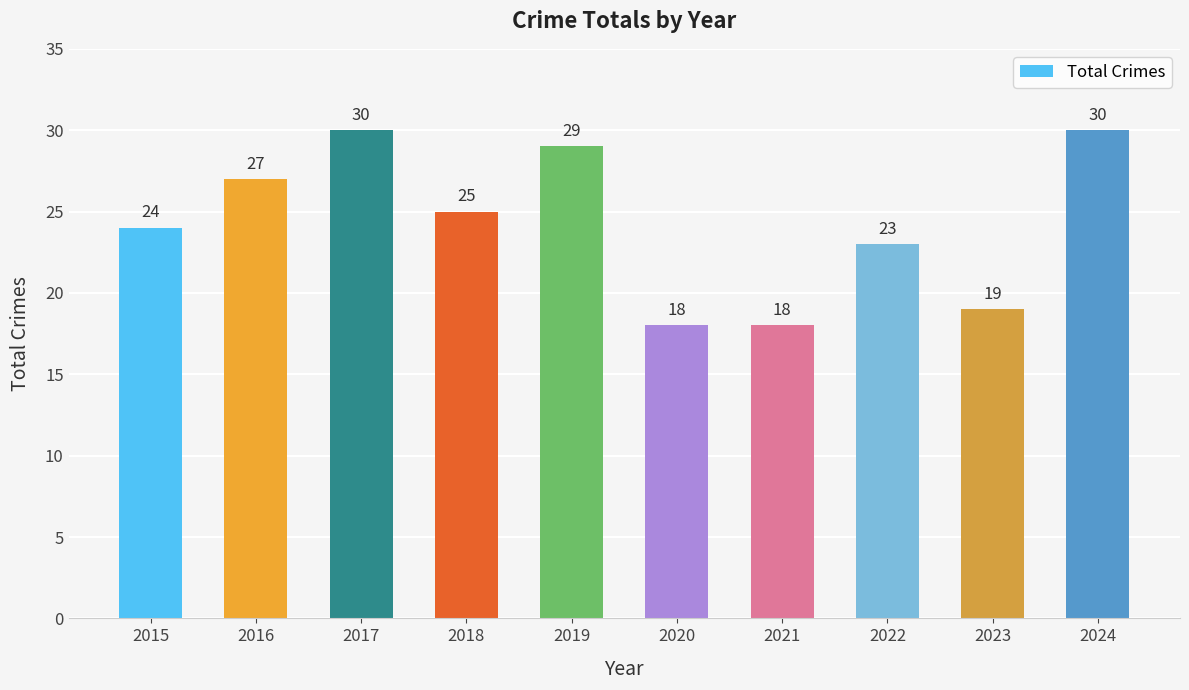

What is the sum of all values?

243